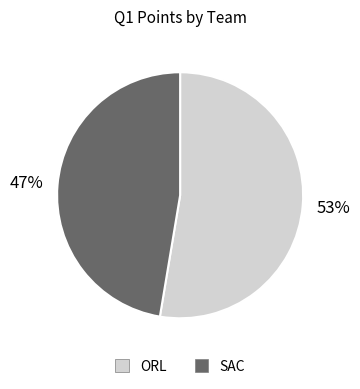

Is it true that ORL is 39% of the pie?

False